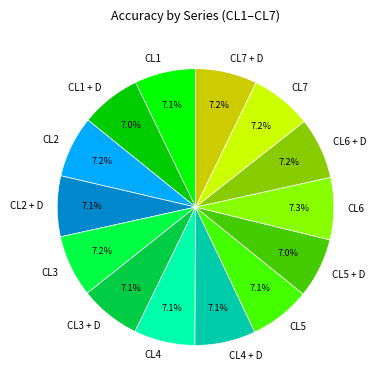

Combined, do CL4 + D and CL3 account for over 50%?

No